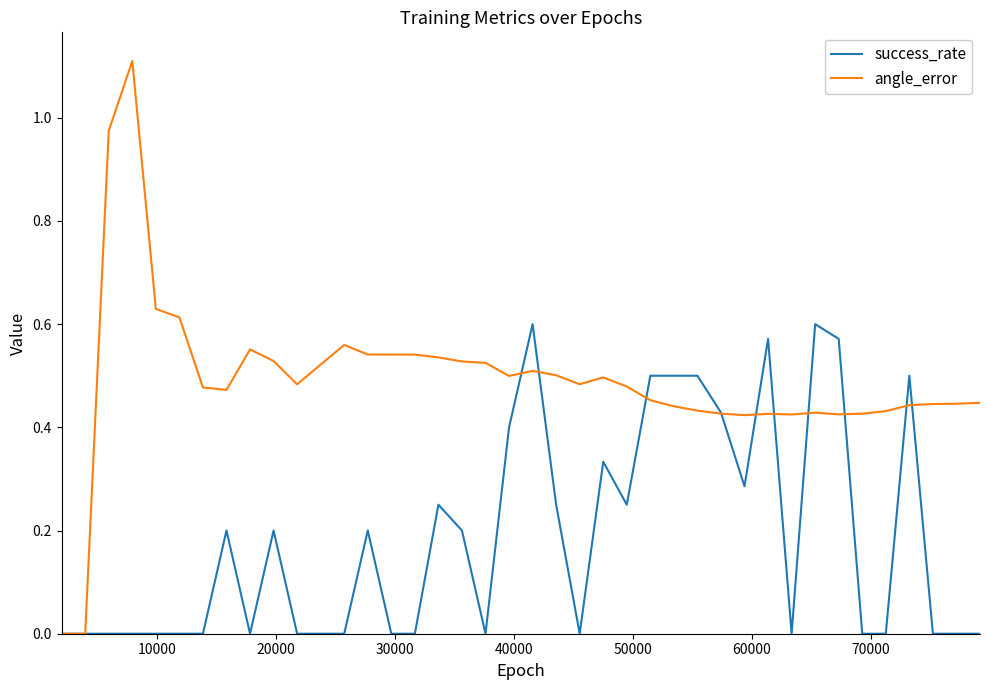

What is the greatest value displayed?

1.1